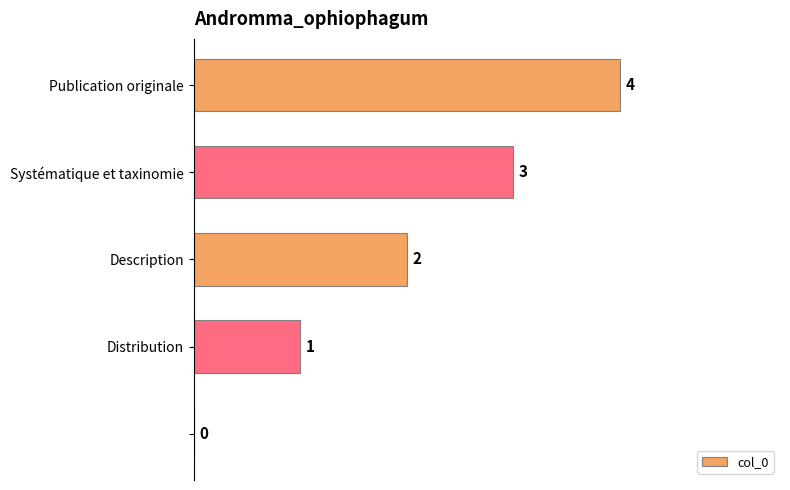

What is the sum of all values?

10